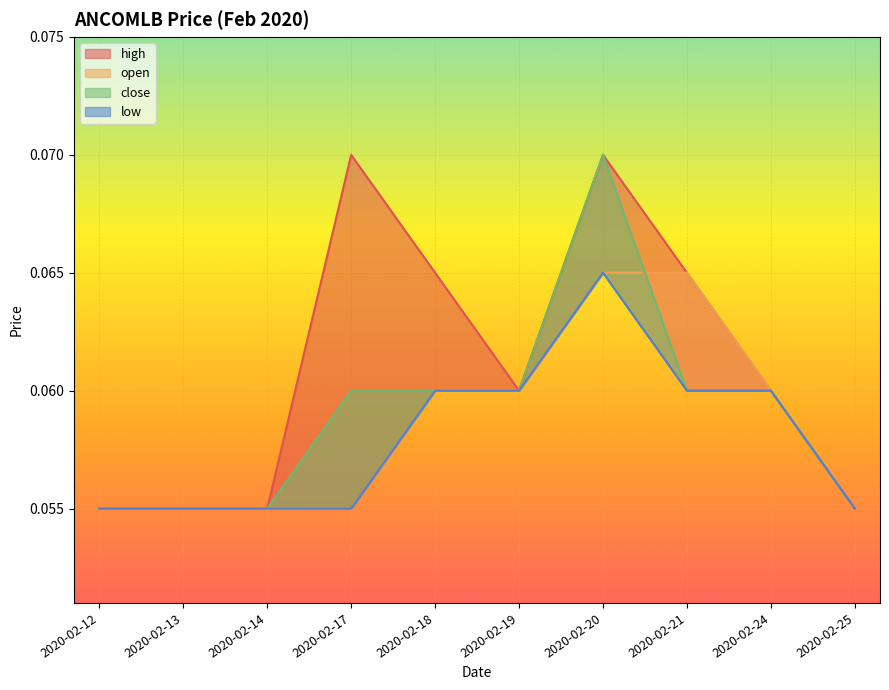

The value of low at 2020-02-18 is 0.1. True or false?

False